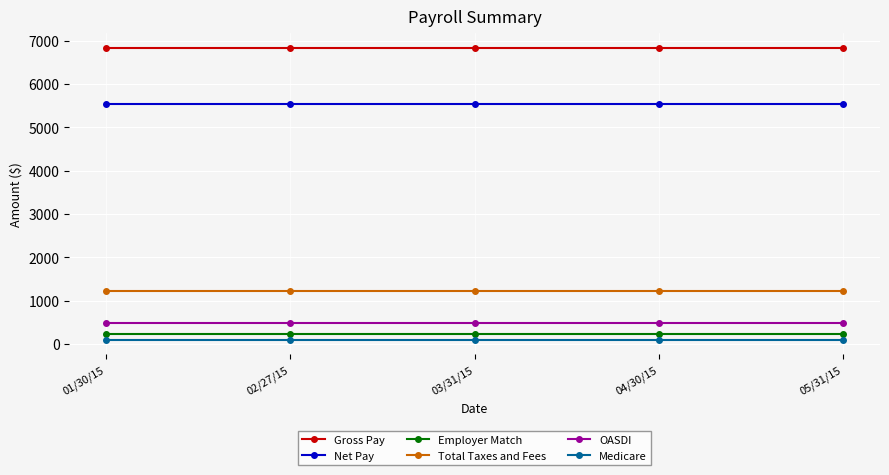

How many distinct data groups are displayed?

6